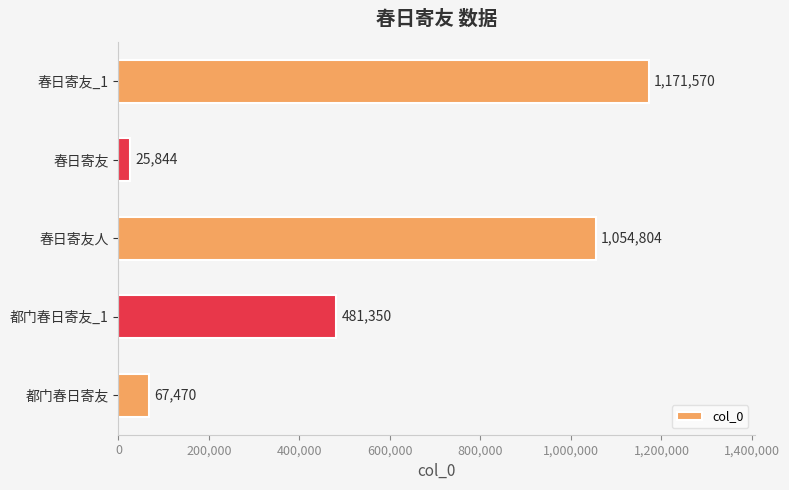

The value at 春日寄友 is 25844. True or false?

True